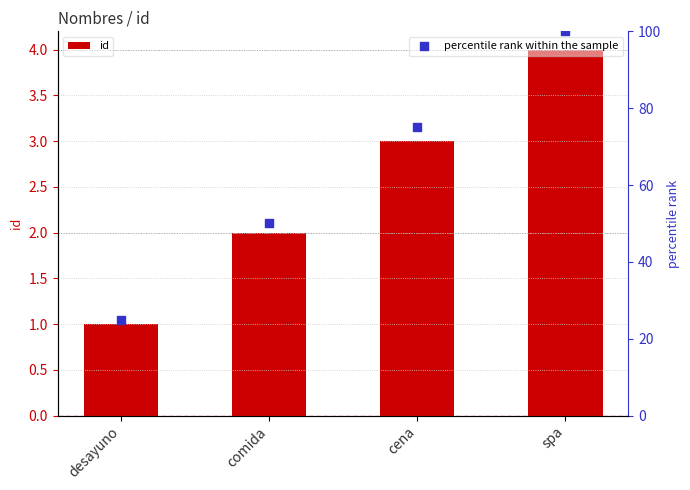

Which series has the largest total across all categories?

percentile rank within the sample